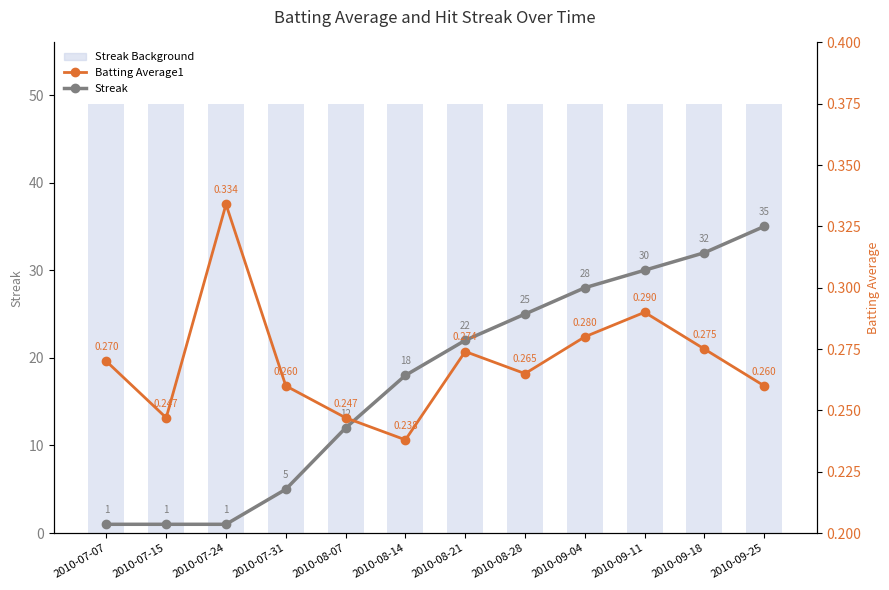

Reading right to left, extract all data points from this chart.

Streak: 2010-09-25=35.0	2010-09-18=32.0	2010-09-11=30.0	2010-09-04=28.0	2010-08-28=25.0	2010-08-21=22.0	2010-08-14=18.0	2010-08-07=12.0	2010-07-31=5.0	2010-07-24=1.0	2010-07-15=1.0	2010-07-07=1.0
Batting Average1: 2010-09-25=0.3	2010-09-18=0.3	2010-09-11=0.3	2010-09-04=0.3	2010-08-28=0.3	2010-08-21=0.3	2010-08-14=0.2	2010-08-07=0.2	2010-07-31=0.3	2010-07-24=0.3	2010-07-15=0.2	2010-07-07=0.3